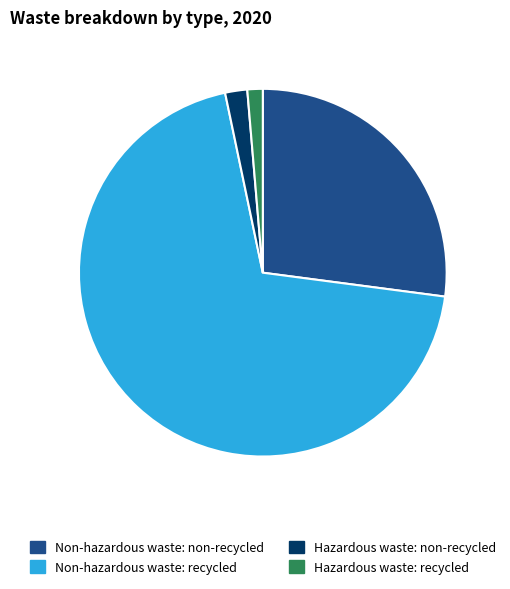

Approximately how many times larger is the value at Hazardous waste: recycled compared to Hazardous waste: non-recycled?

0.7